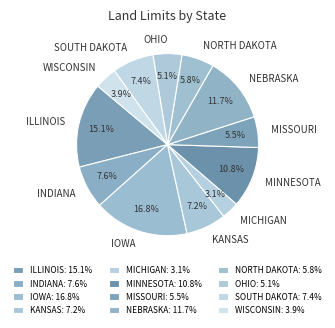

Approximately how many times larger is the value at WISCONSIN compared to SOUTH DAKOTA?

0.5